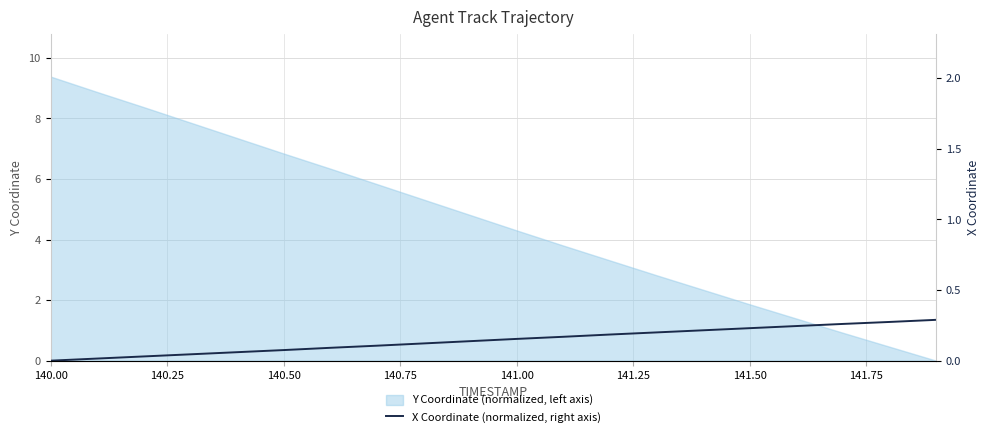

How many lines are shown in the chart?

1